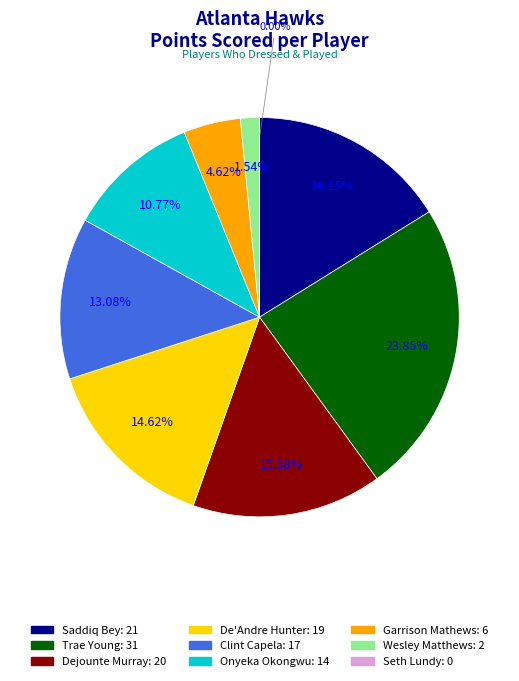

Between Garrison Mathews and Clint Capela, which is larger?

Clint Capela